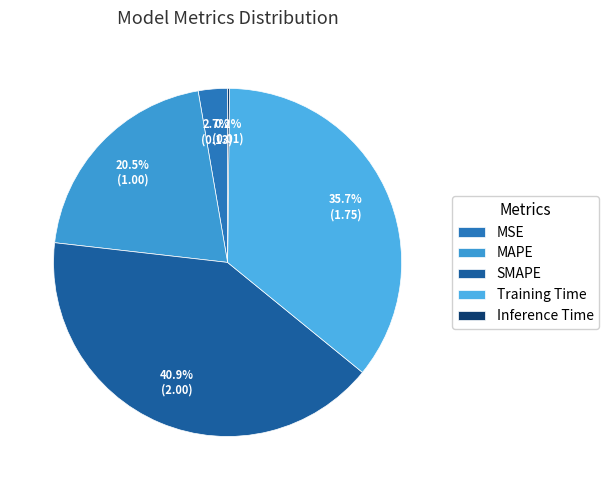

To the nearest percent, what is the average slice percentage?

20%